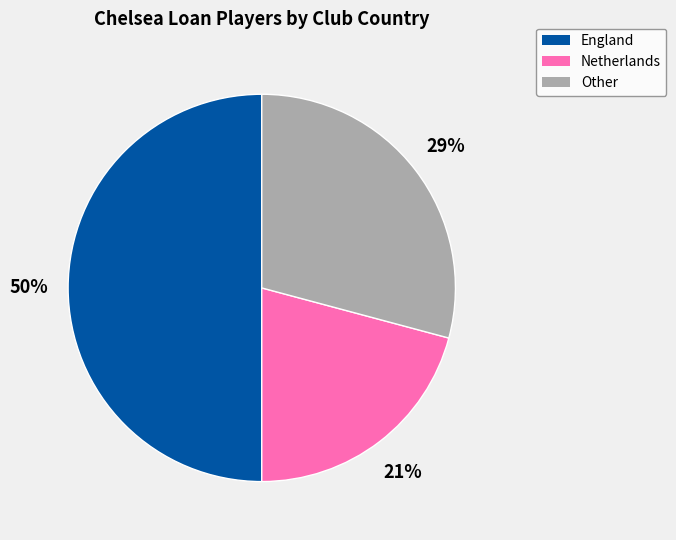

To the nearest percent, what is the average slice percentage?

33%